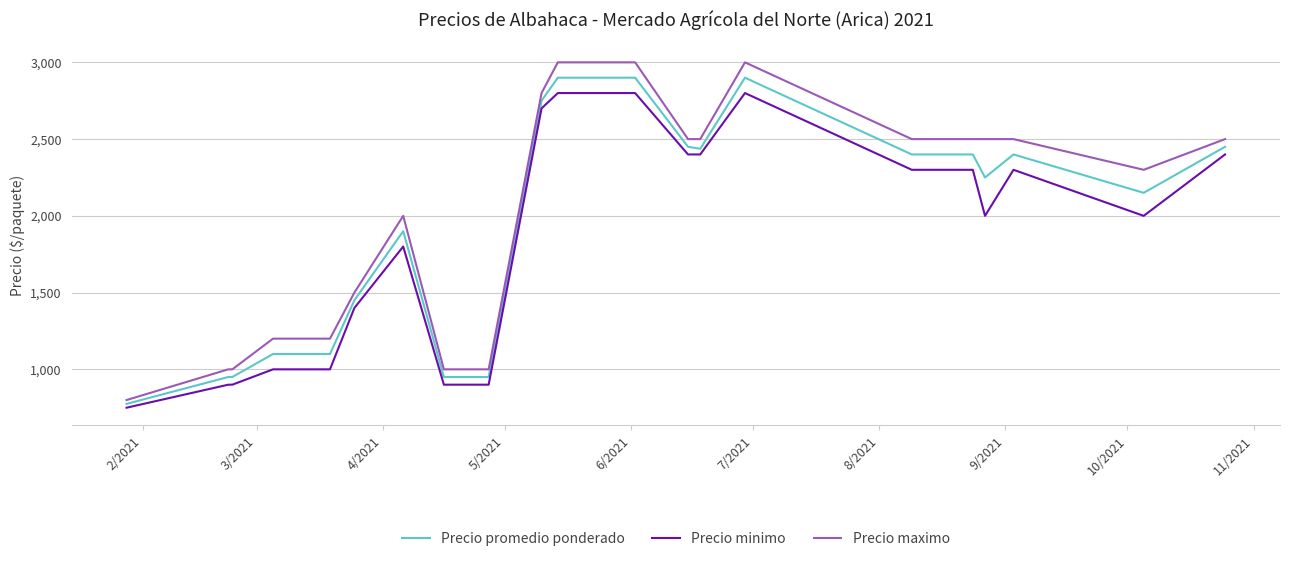

What is the greatest value displayed?

3000